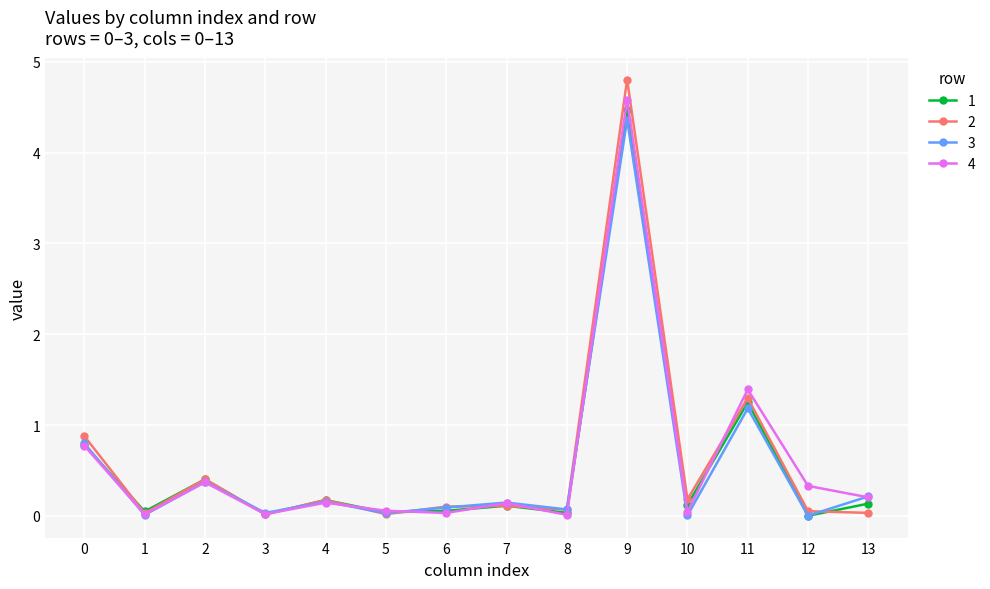

At which category does the chart reach its peak across all series?

9